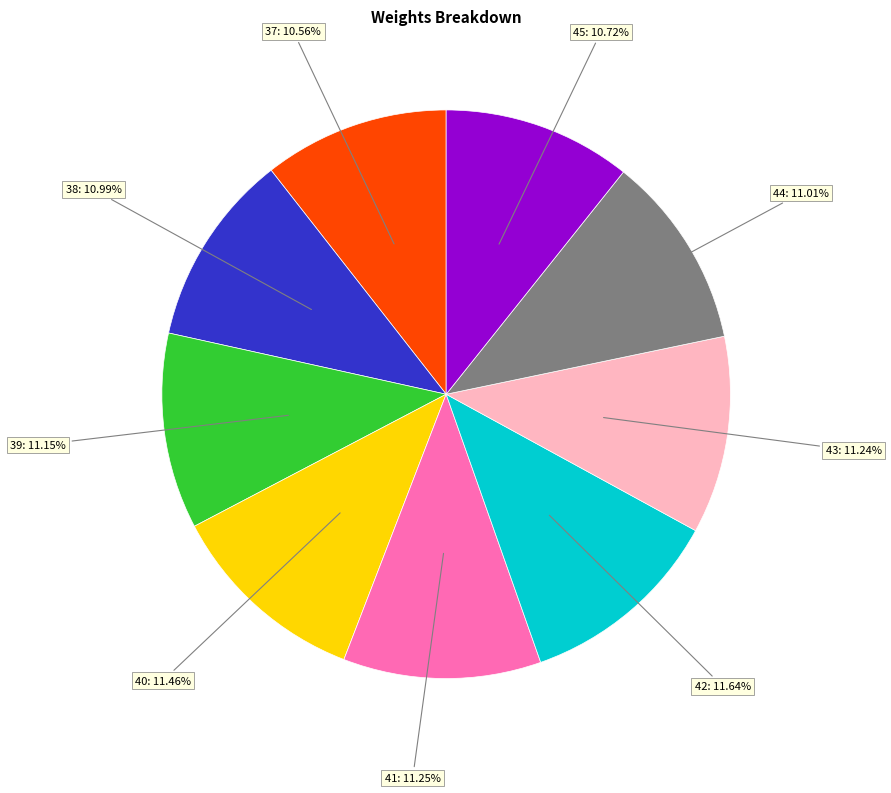

To the nearest percent, what portion does 38 represent?

11%